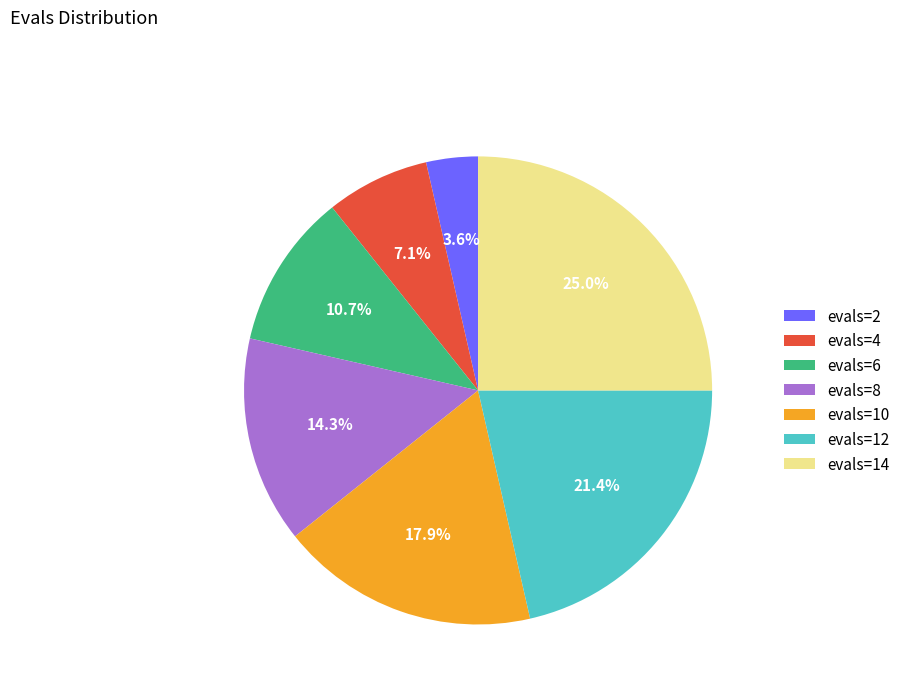

What portion of the pie excludes evals=8?

85.7%